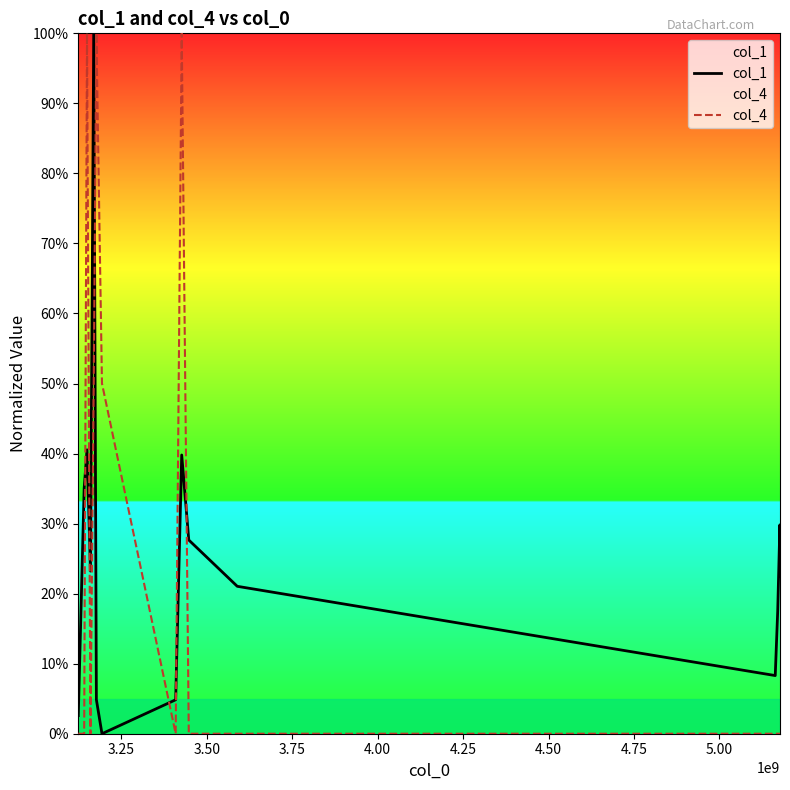

Reading left to right, extract all data points from this chart.

col_1: 2.6	35.0	40.5	23.2	100.0	4.9	0.0	4.8	39.8	27.7	21.0	8.3	17.5	29.8	22.4
col_4: 0.0	0.0	100.0	0.0	50.0	100.0	50.0	0.0	100.0	0.0	0.0	0.0	0.0	0.0	0.0